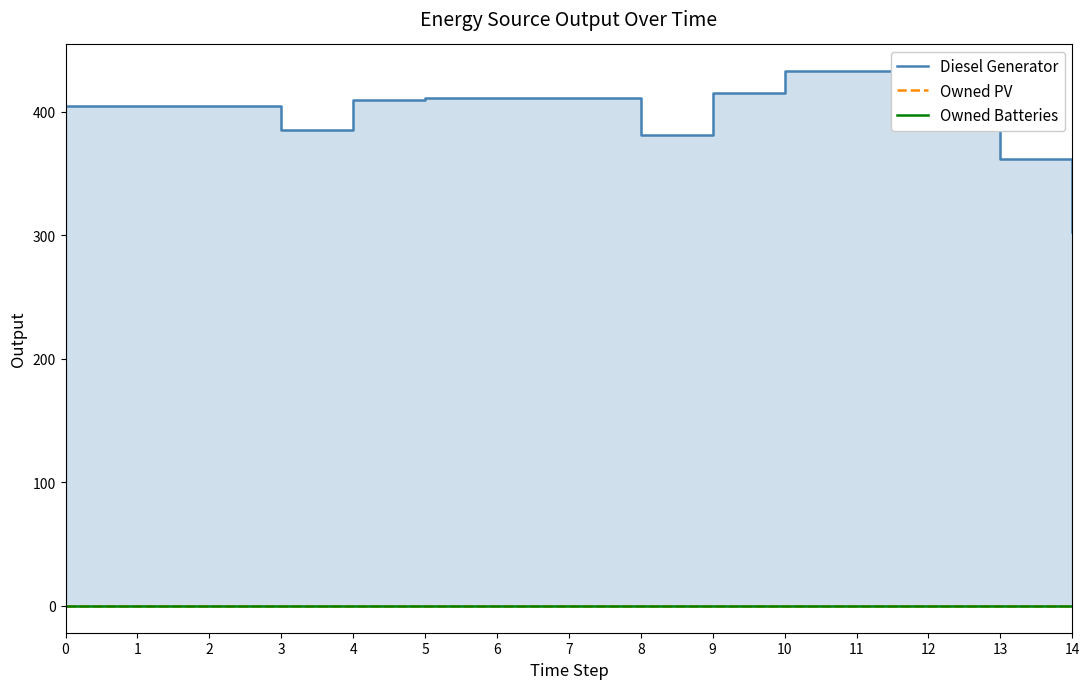

True or false: Owned PV and Diesel Generator cross at least once.

False